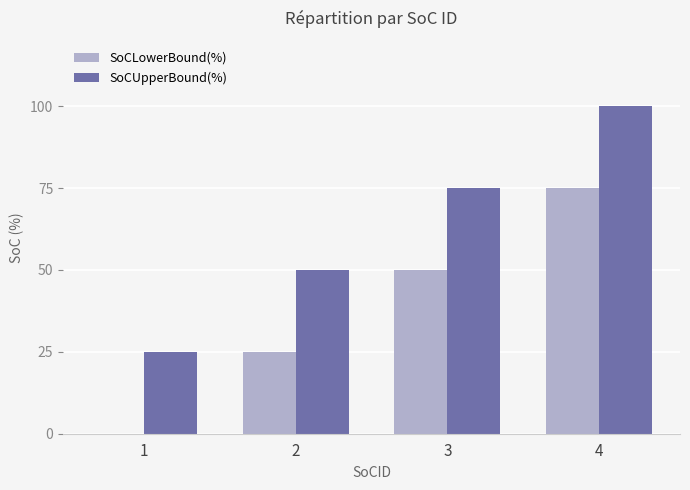

Which series has the largest total across all categories?

SoCUpperBound(%)